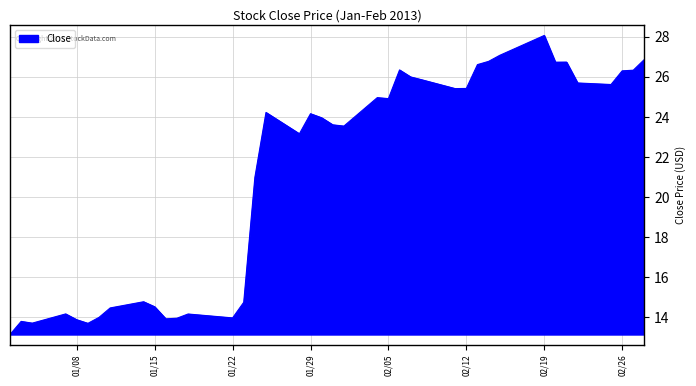

What is the smallest value displayed?

13.1